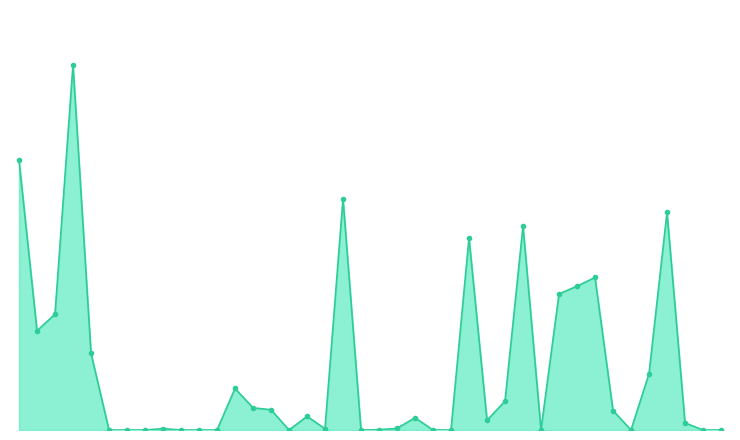

Does the chart display data point markers on the line(s)?

No